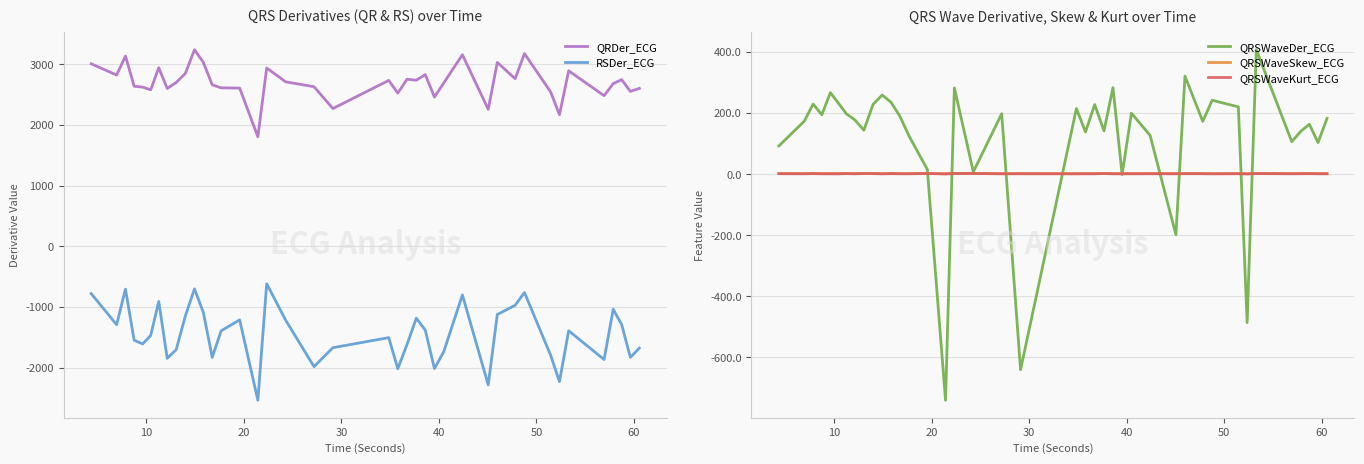

What is the maximum value for RSDer_ECG?

-618.1